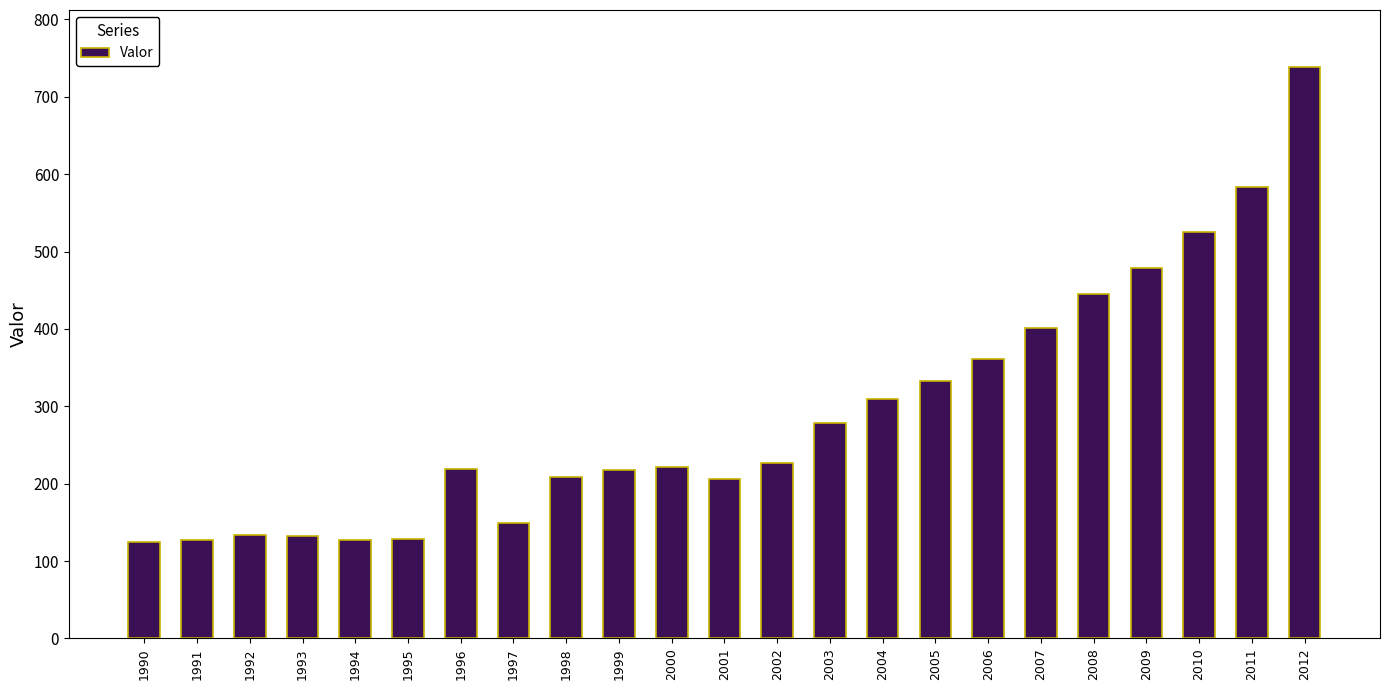

What is the difference between the values at 2010 and 1997?

376.7